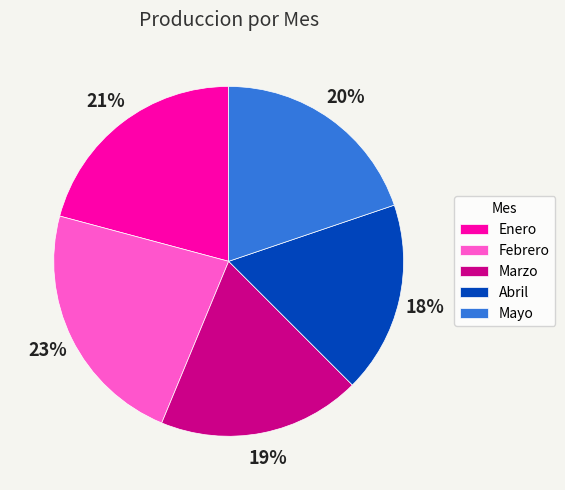

To the nearest percent, what percentage of the pie is Abril?

18%